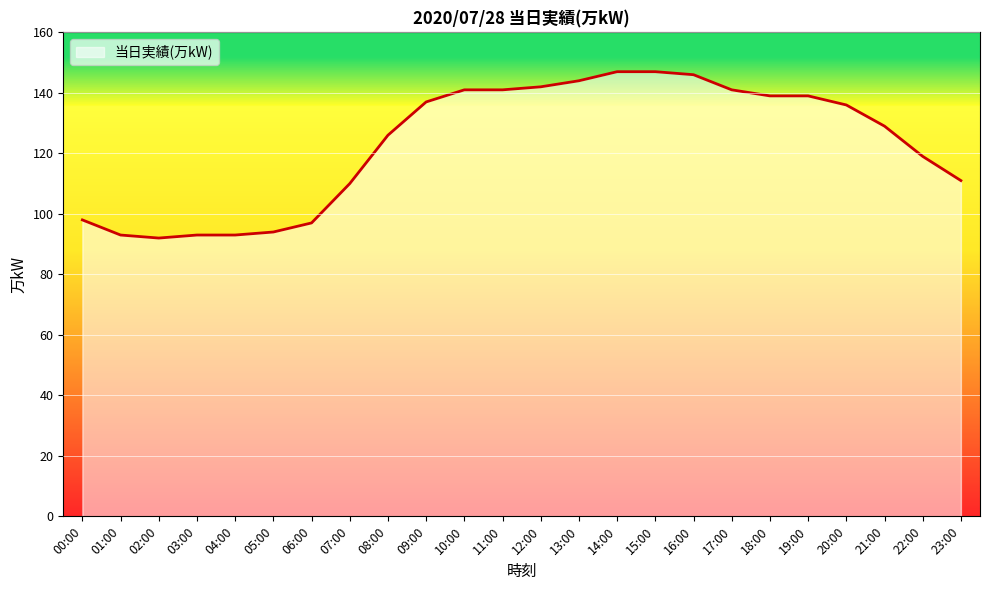

Approximately how many times larger is the value at 12:00 compared to 03:00?

1.5